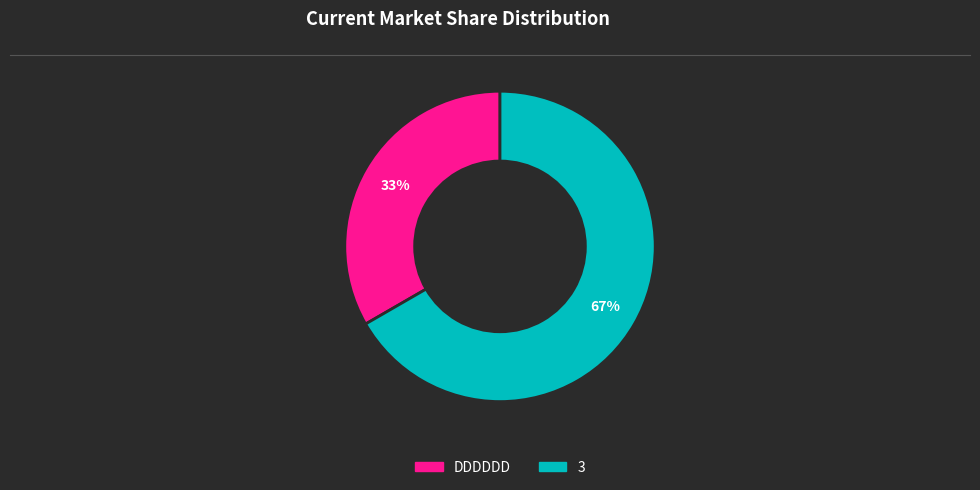

Rank the categories by value from lowest to highest.

DDDDDD, 3